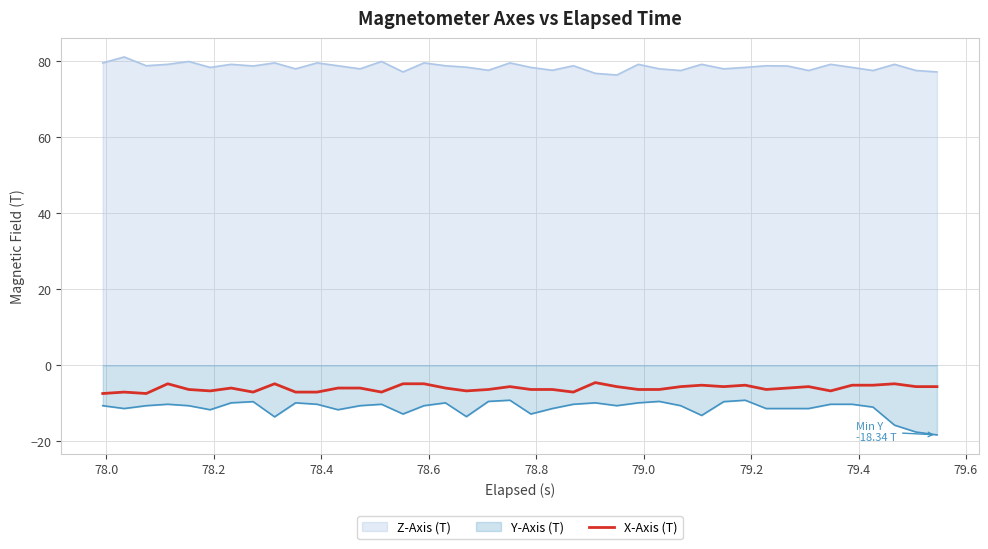

True or false: X-Axis (T) and Y-Axis (T) cross at least once.

False